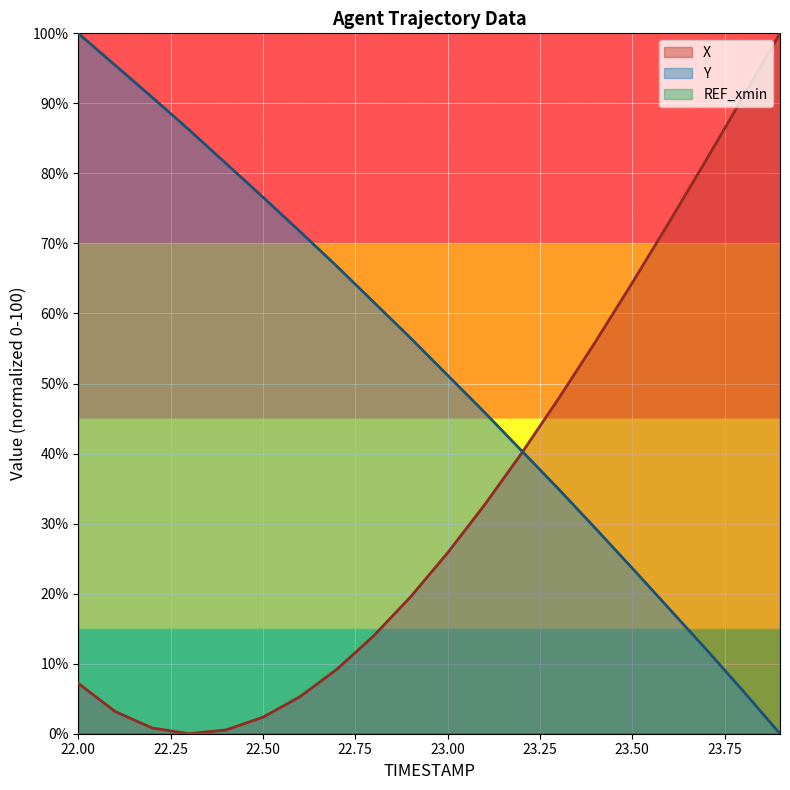

What is the highest value of the X series?

100.0